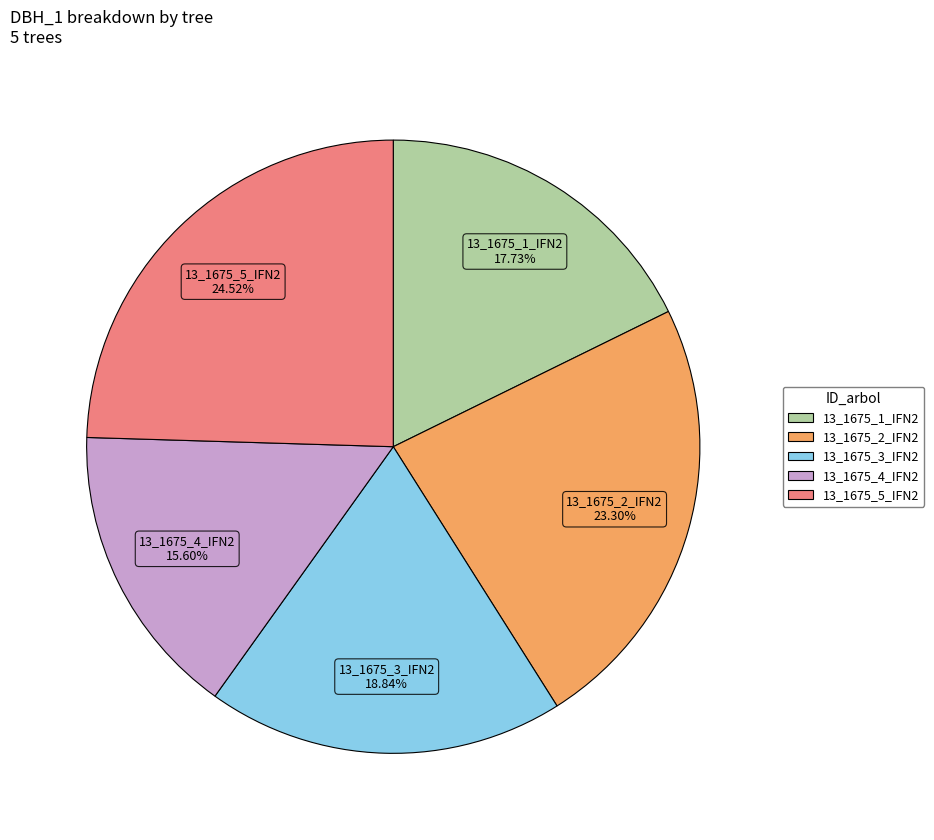

True or false: 13_1675_1_IFN2 accounts for 4% of the total.

False